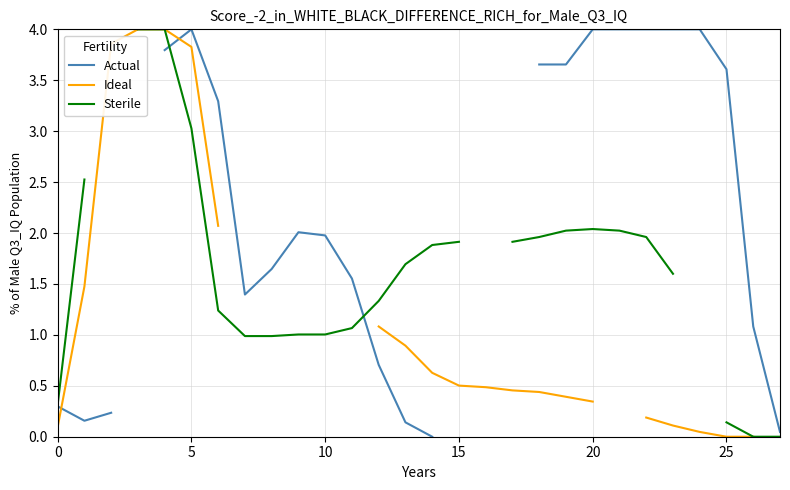

Between 22 and 7, which is larger?

22